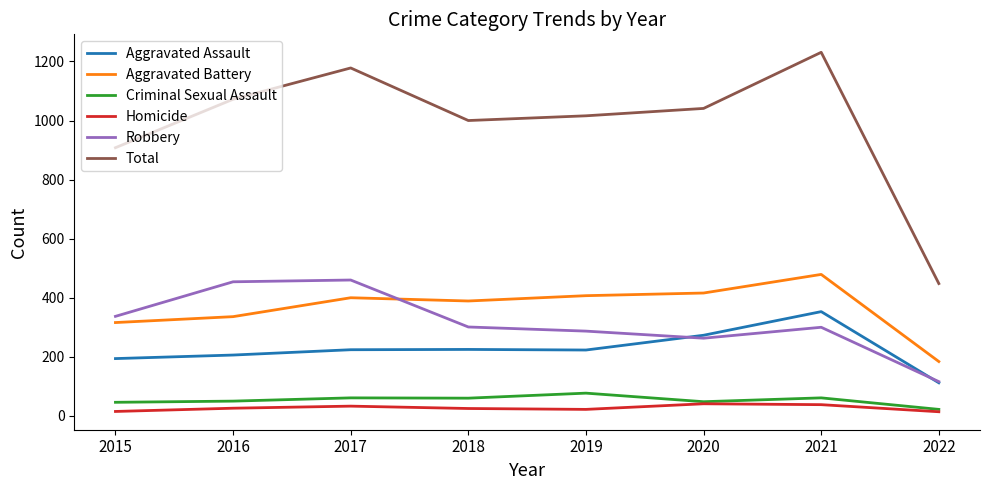

Which series changed the most between 2016 and 2022?

Total